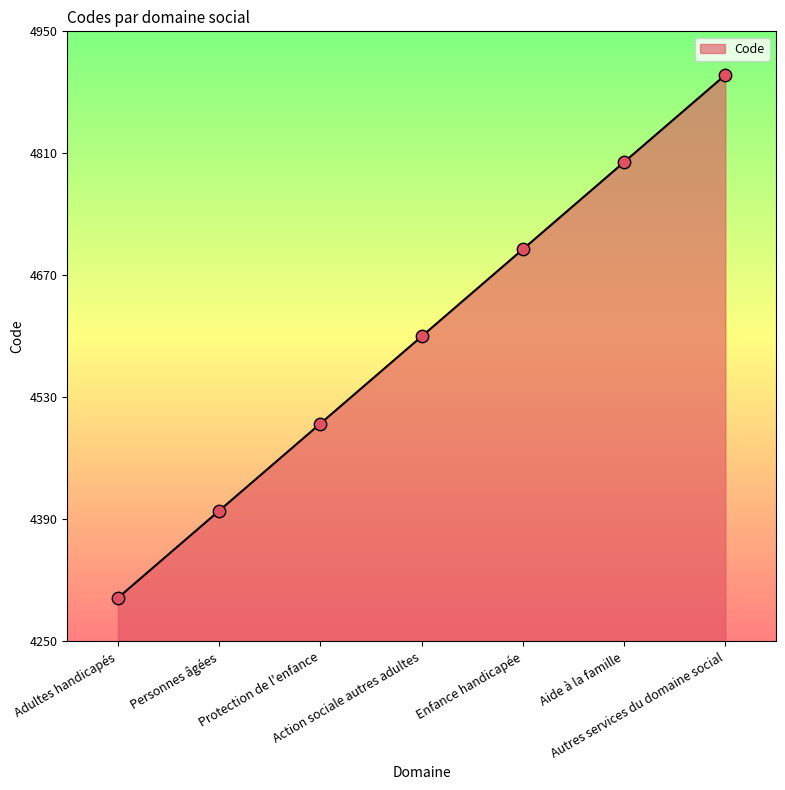

Between Adultes handicapés and Autres services du domaine social, which is larger?

Autres services du domaine social